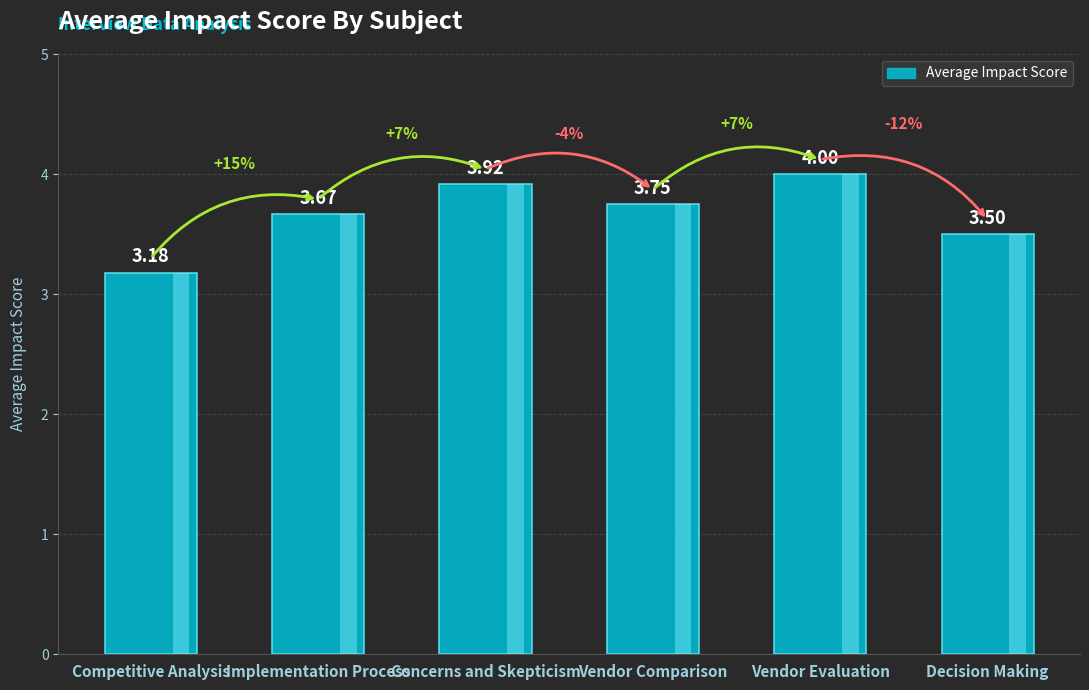

Rank the categories by value from lowest to highest.

Competitive Analysis, Decision Making, Implementation Process, Vendor Comparison, Concerns and Skepticism, Vendor Evaluation